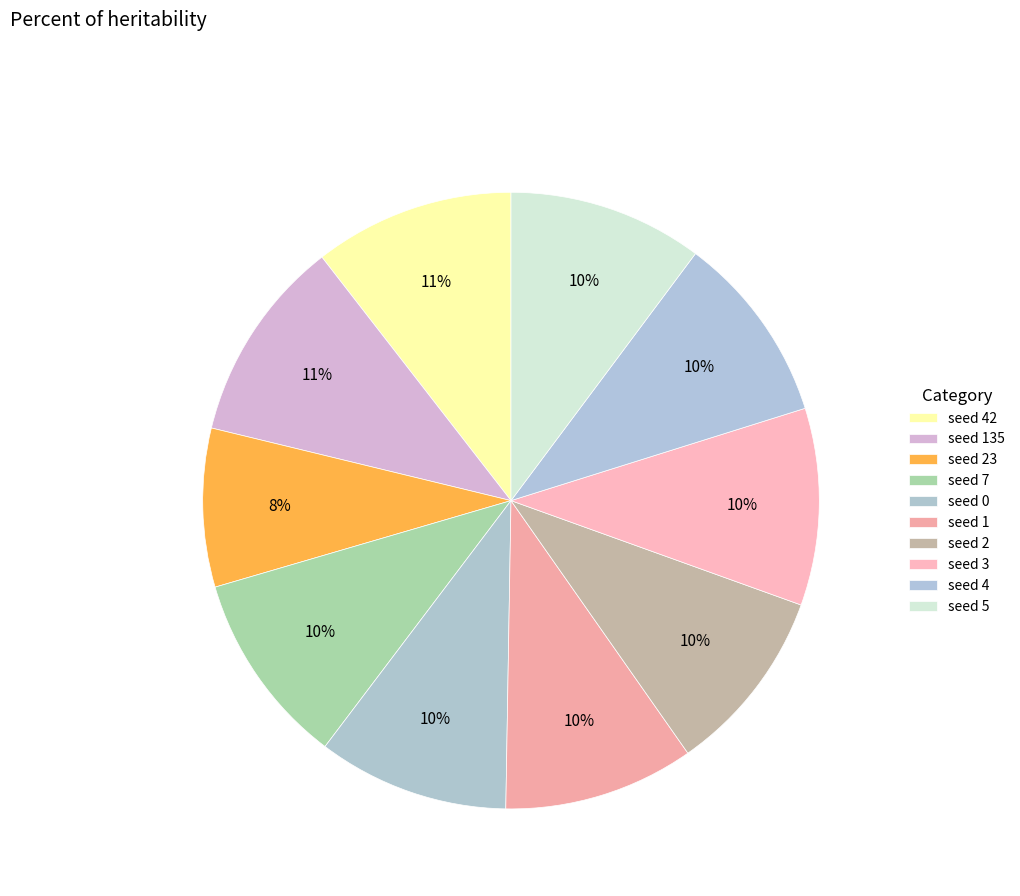

How many segments does this pie chart have?

10